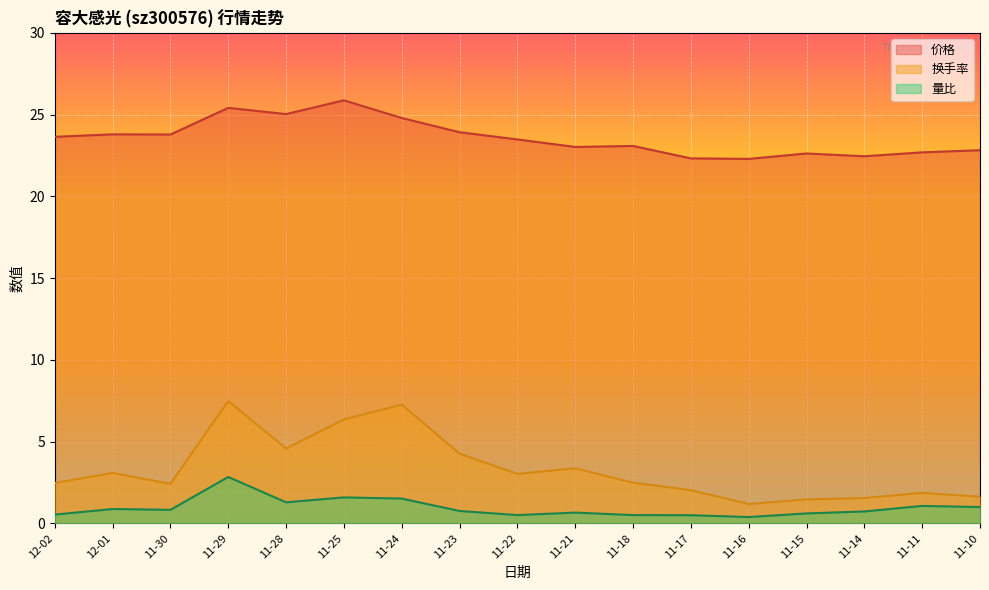

What is the sum of all 价格 values?

401.0